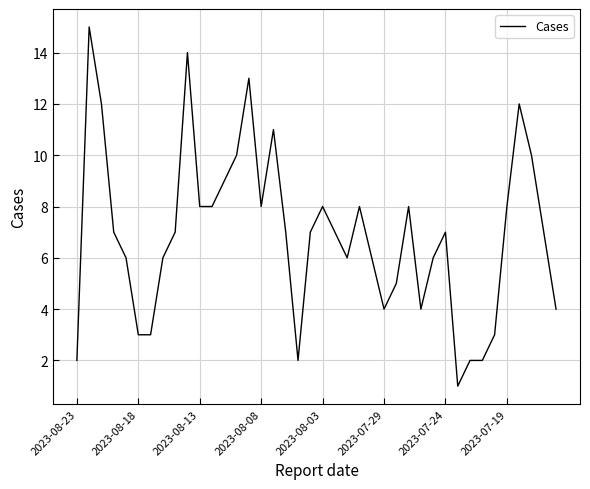

What is the greatest value displayed?

15